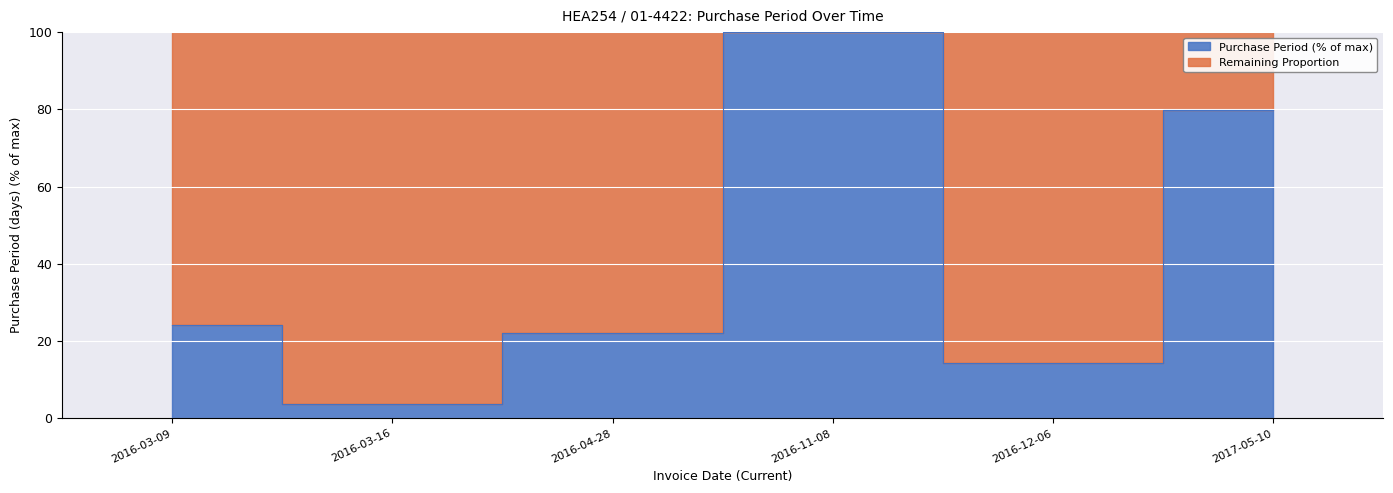

The value at 2016-03-09 is 6.5. True or false?

False